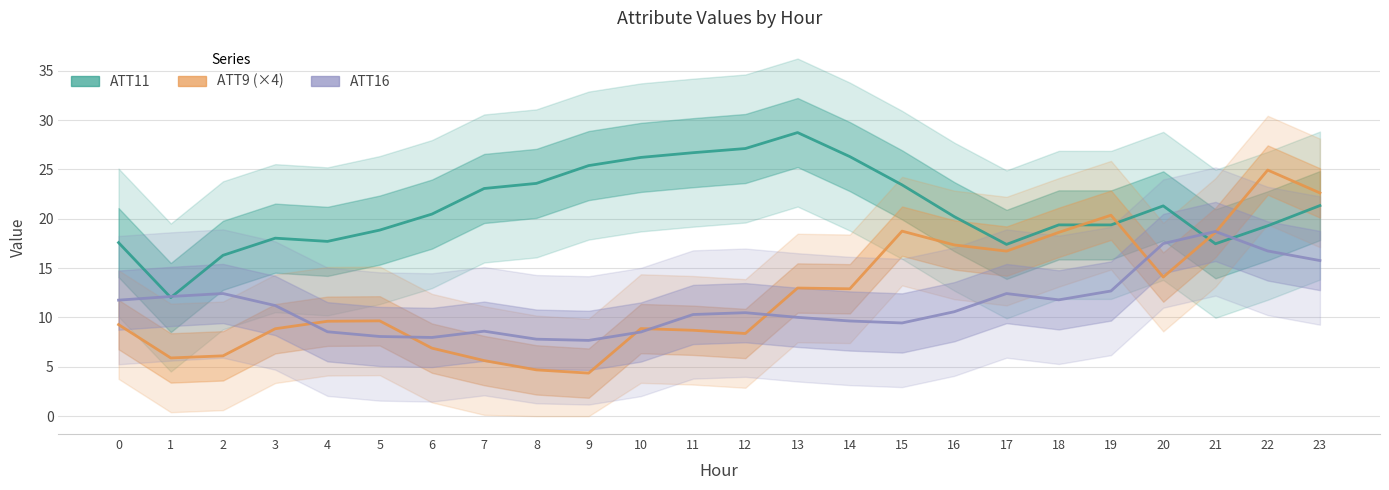

What is the average value of the ATT11 series?

21.1